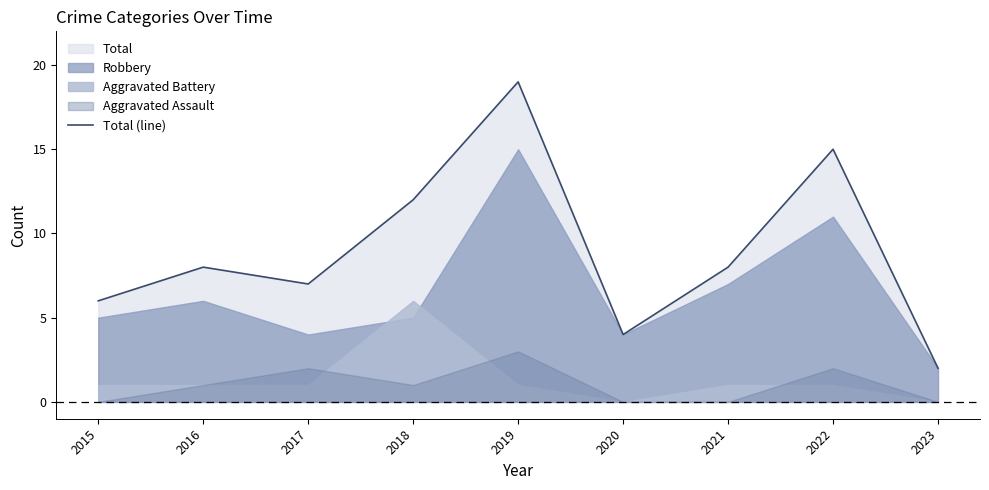

Which category has the highest value in the Total (line) series?

2019